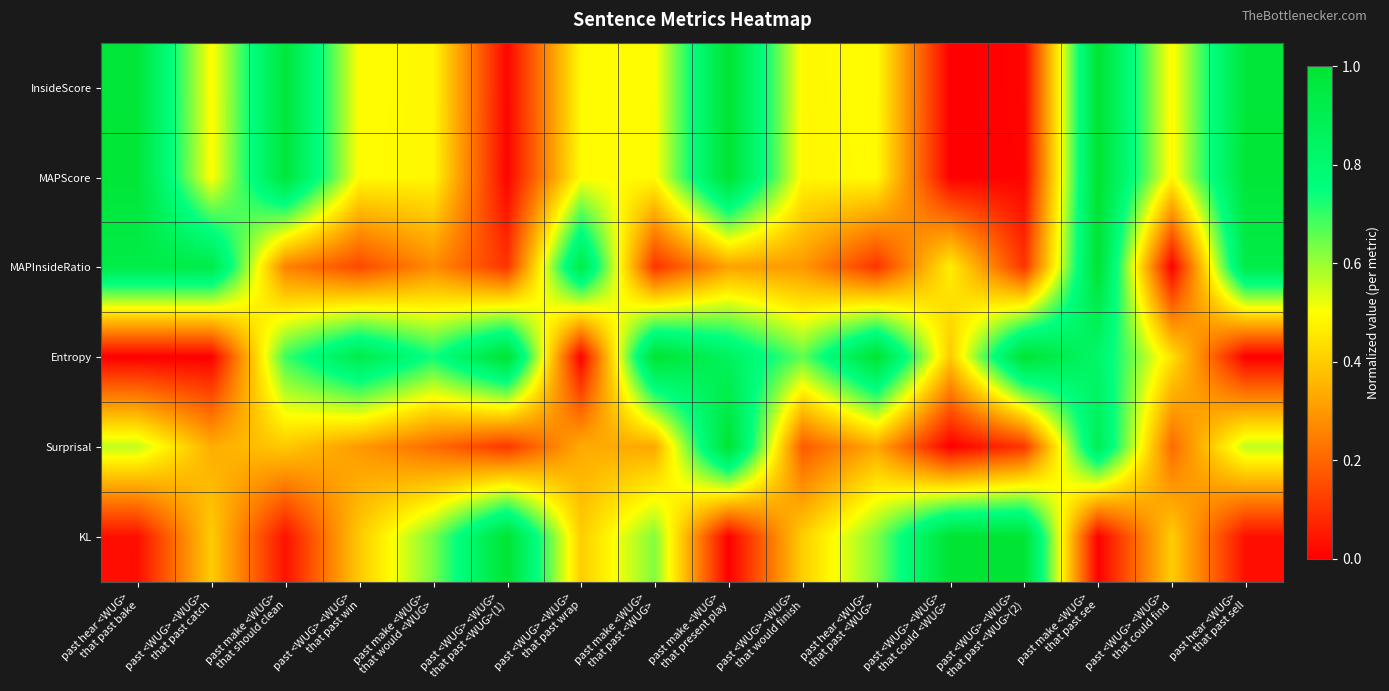

What is the total value across all series at past make <WUG>
that present play?

4.2